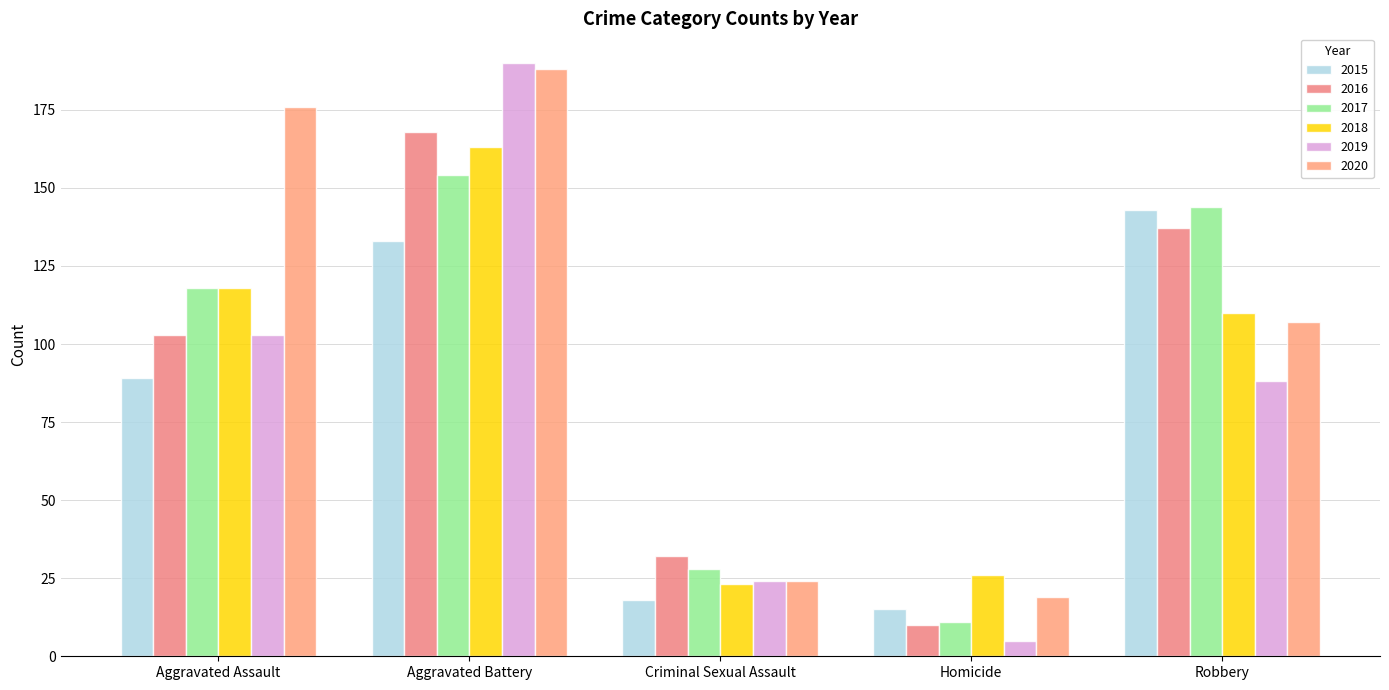

Reading left to right, transcribe all the data shown in this chart.

2015: 89	133	18	15	143
2016: 103	168	32	10	137
2017: 118	154	28	11	144
2018: 118	163	23	26	110
2019: 103	190	24	5	88
2020: 176	188	24	19	107